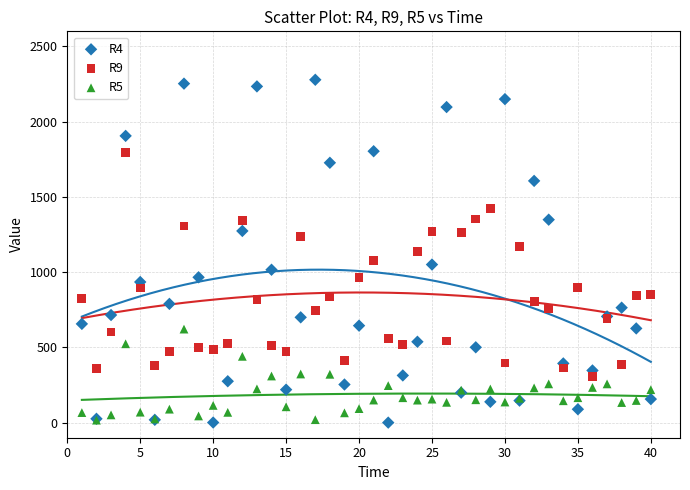

What are all the series names shown in the legend?

R4, R9, R5